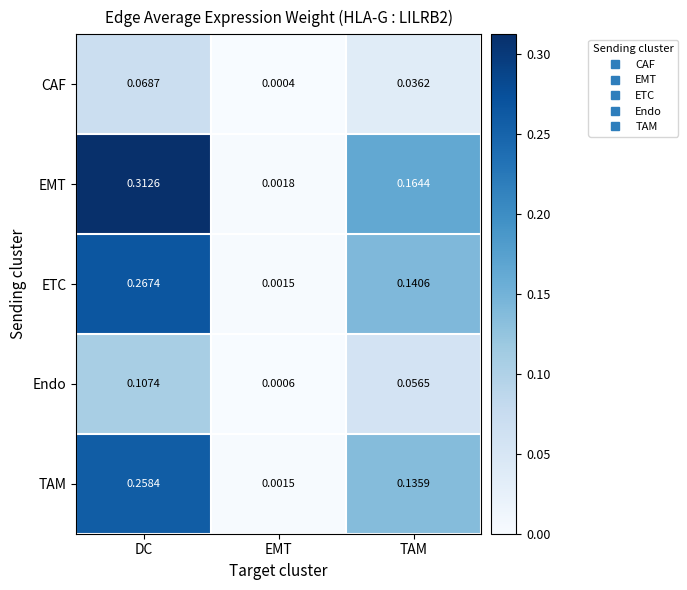

List the series in order of their peak value, highest first.

EMT, ETC, TAM, Endo, CAF